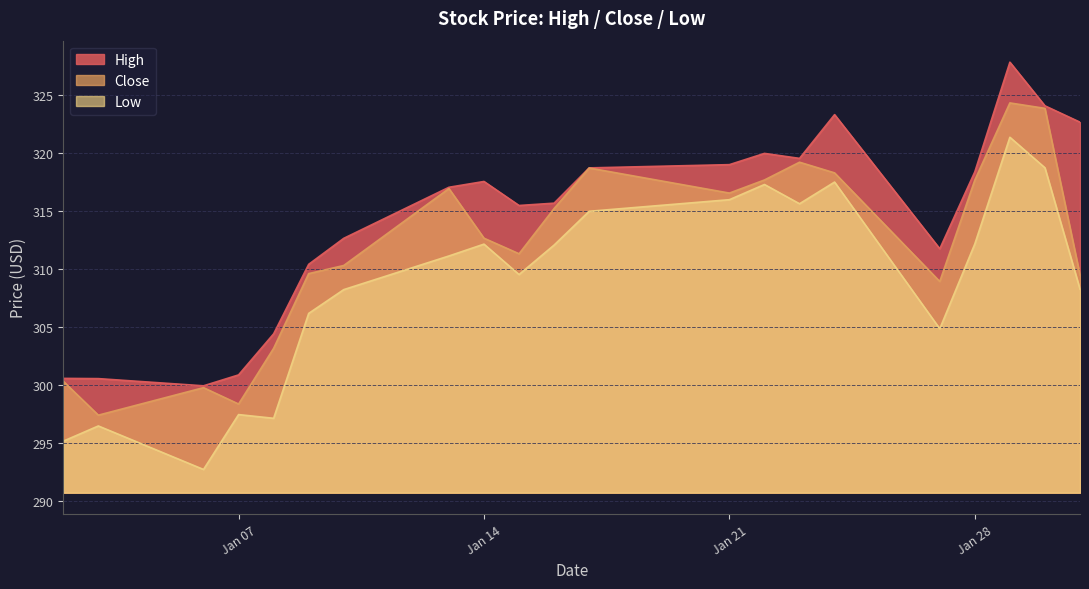

Which series has the largest total across all categories?

High